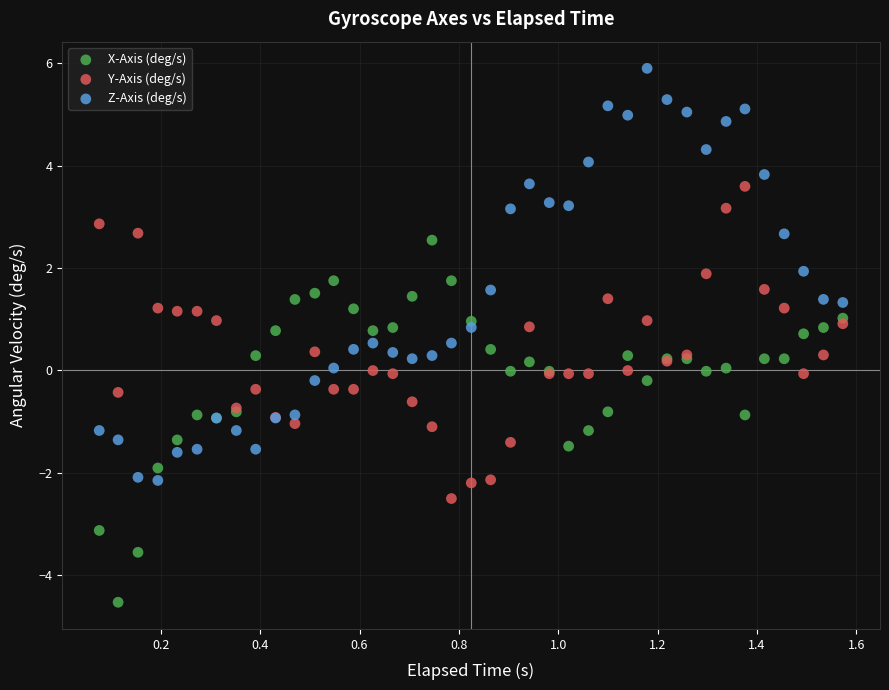

Which series has the widest spread of Y values?

Z-Axis (deg/s)